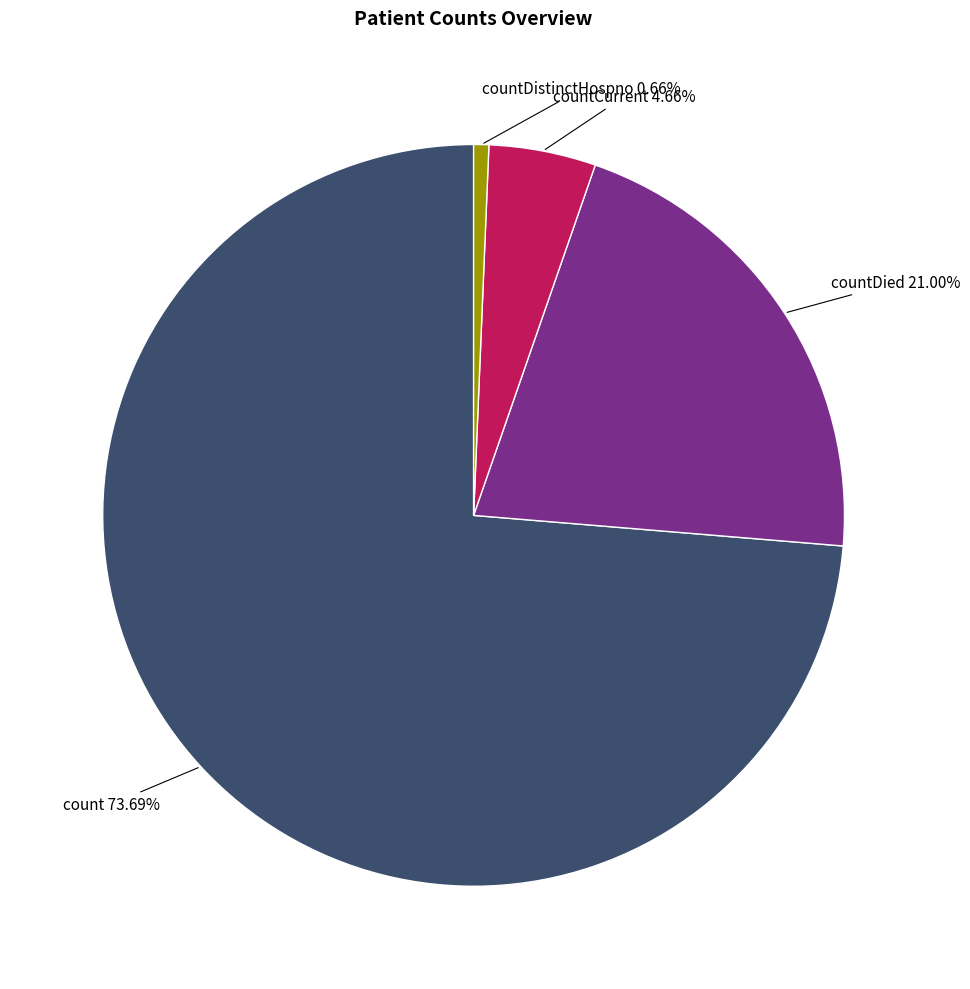

Which slice represents more than half of the pie?

count